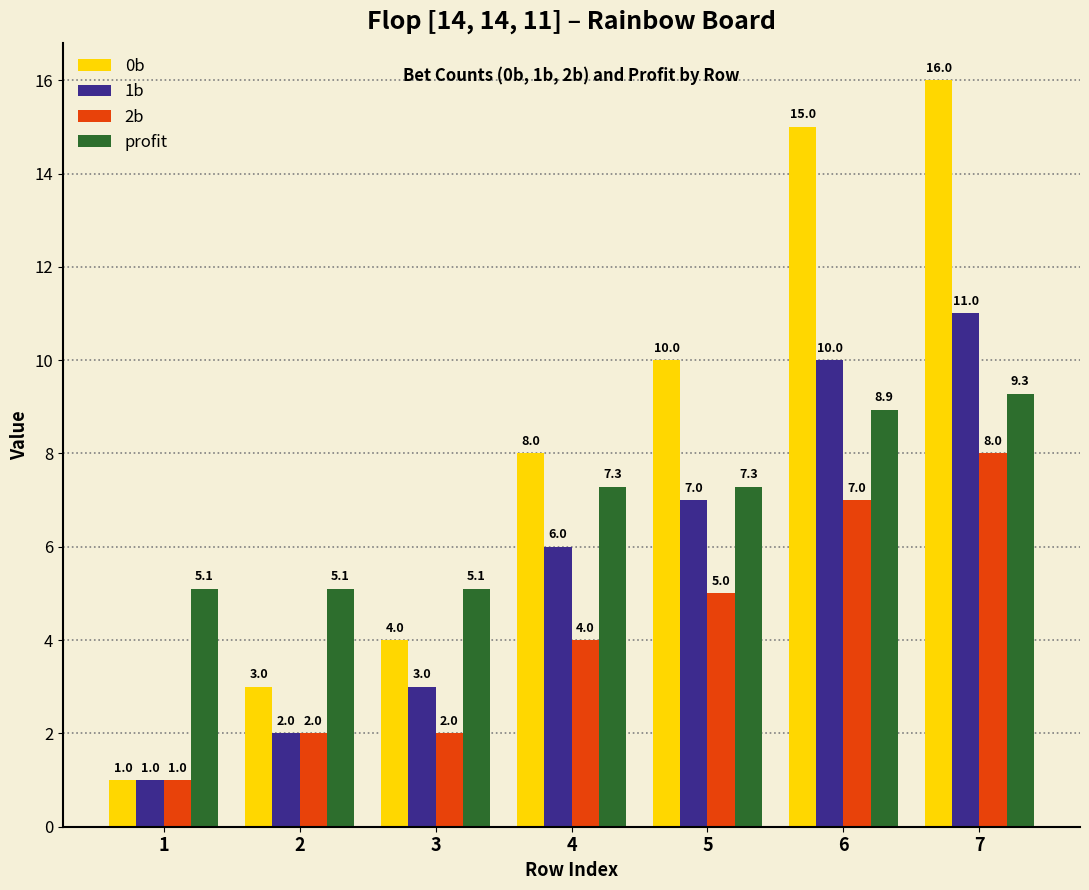

How many data points does each series have?

7